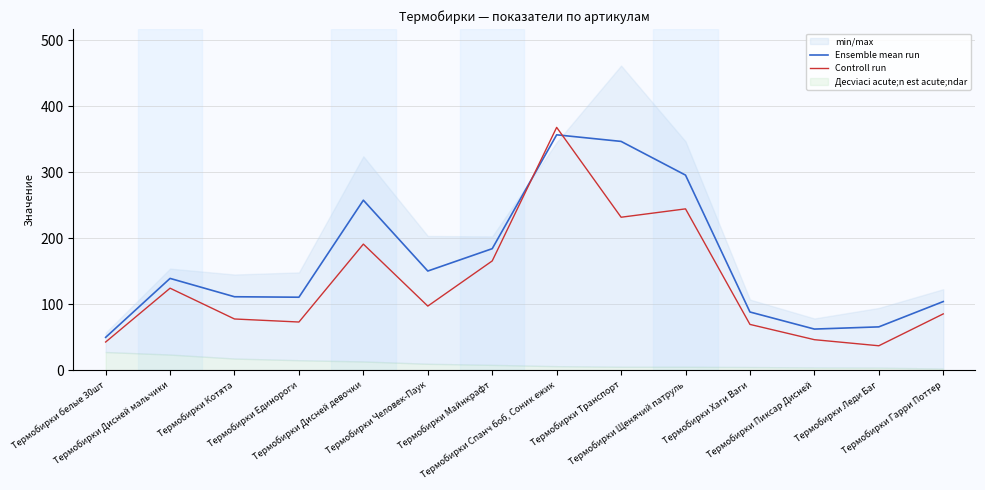

Where is the first local minimum for Controll run?

Термобирки Единороги